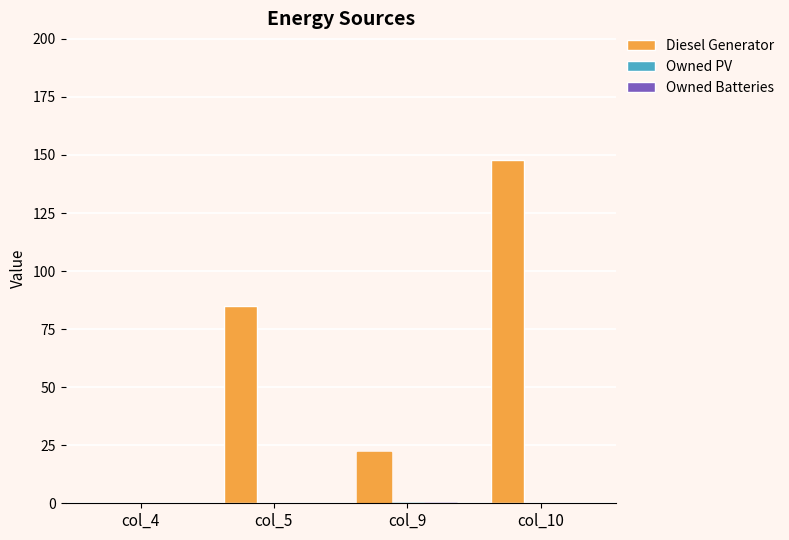

Which series has the largest total across all categories?

Diesel Generator